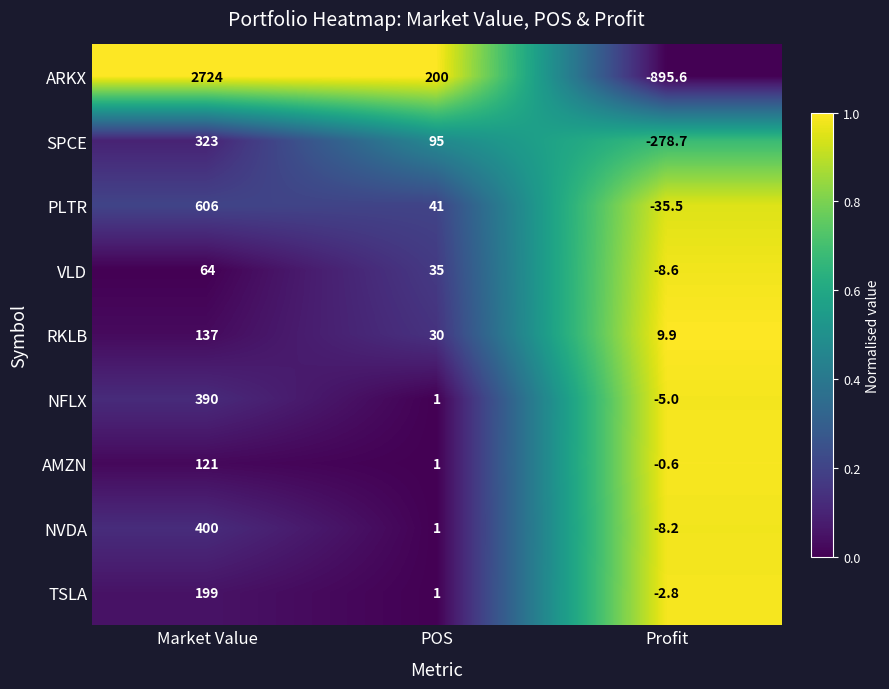

What is the spread (max minus min) of values at Profit?

905.5